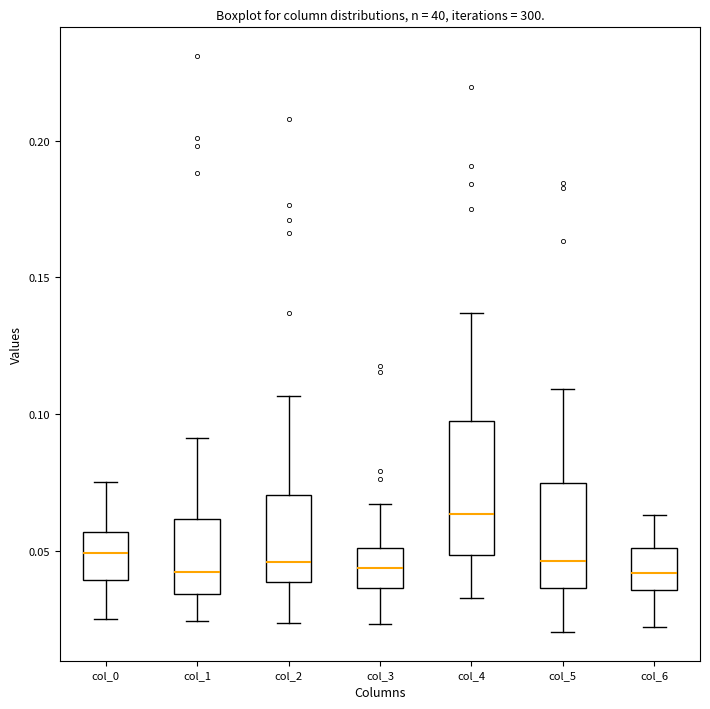

Reading left to right, read every box against the y-axis: the position of its median line, the range the box covers, and the ends of its whiskers. The values are not printed on the chart, so give them approximately, as read against the axis.

col_0: median 0.050, box 0.040 to 0.055, whiskers 0.025 to 0.075
col_1: median 0.040, box 0.035 to 0.060, whiskers 0.025 to 0.090
col_2: median 0.045, box 0.040 to 0.070, whiskers 0.025 to 0.105
col_3: median 0.045, box 0.035 to 0.050, whiskers 0.025 to 0.065
col_4: median 0.065, box 0.050 to 0.100, whiskers 0.035 to 0.135
col_5: median 0.045, box 0.035 to 0.075, whiskers 0.020 to 0.110
col_6: median 0.040, box 0.035 to 0.050, whiskers 0.020 to 0.065